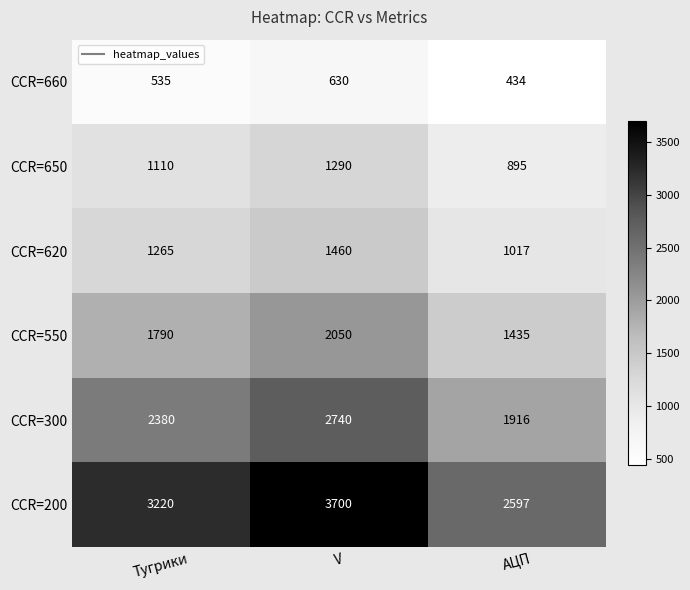

At which category does the chart reach its peak across all series?

V